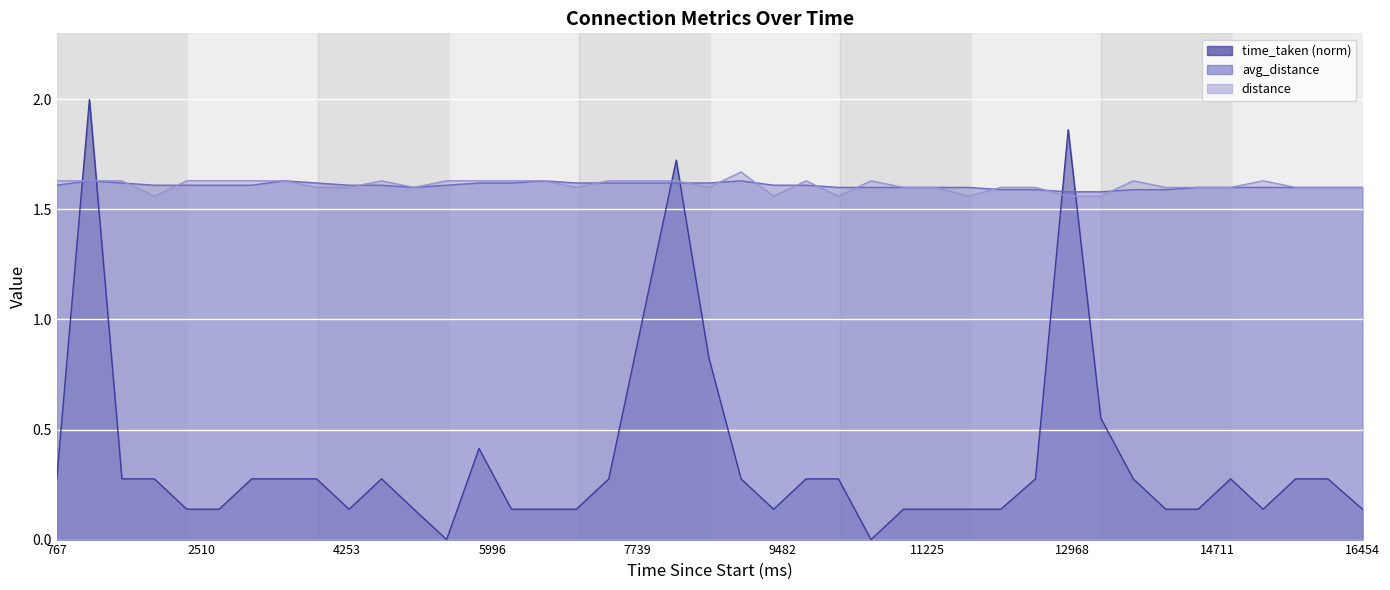

List the series in order of their peak value, lowest first.

avg_distance, distance, time_taken